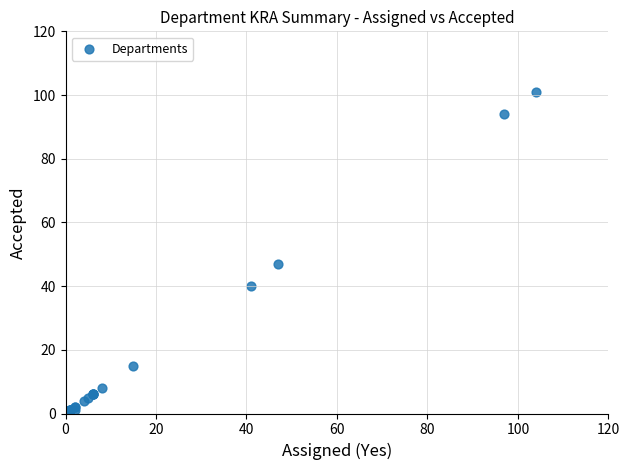

What Y value in the scatter plot is closest to 50?

47